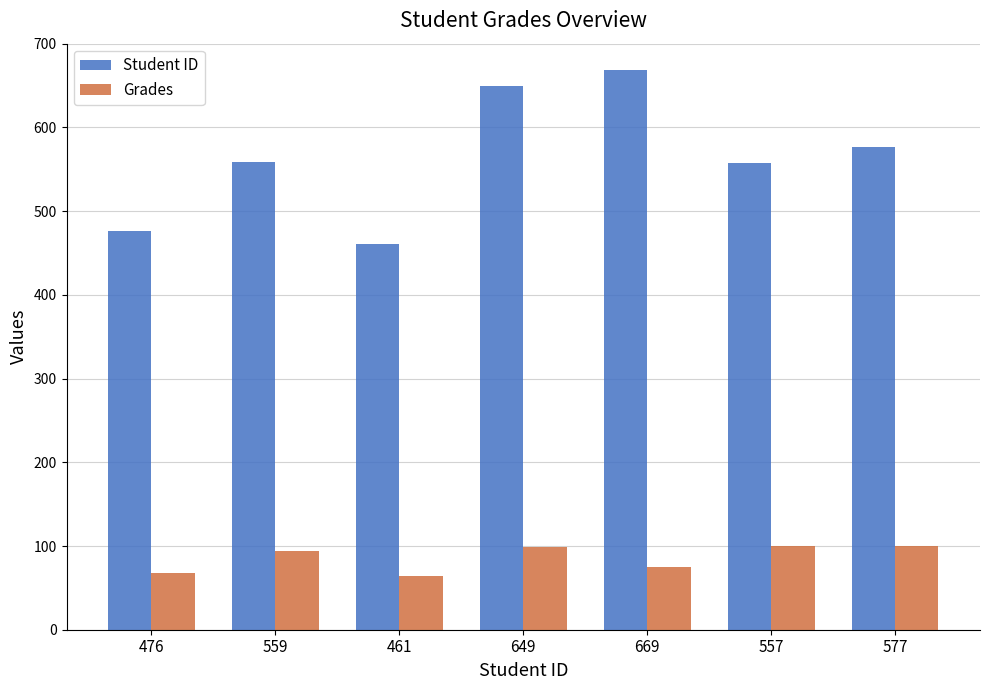

What is the difference between the maximum and minimum values in the Grades series?

35.7